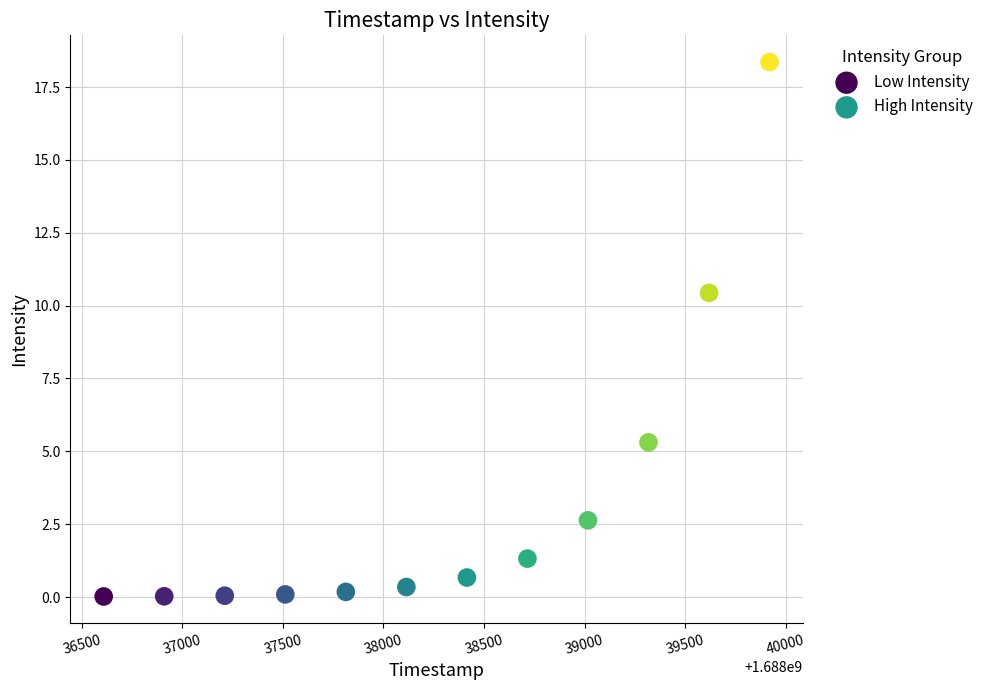

Which series reaches the minimum Y coordinate?

Low Intensity